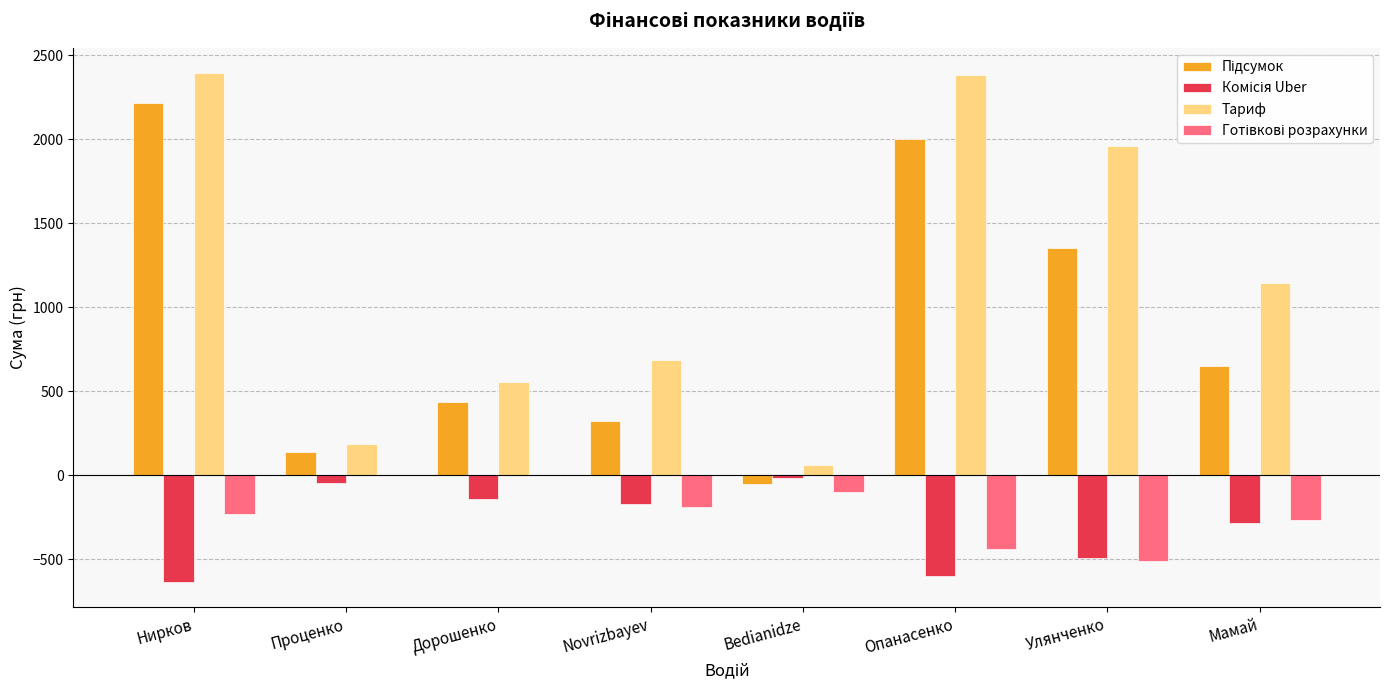

What is the highest value of the Тариф series?

2393.1